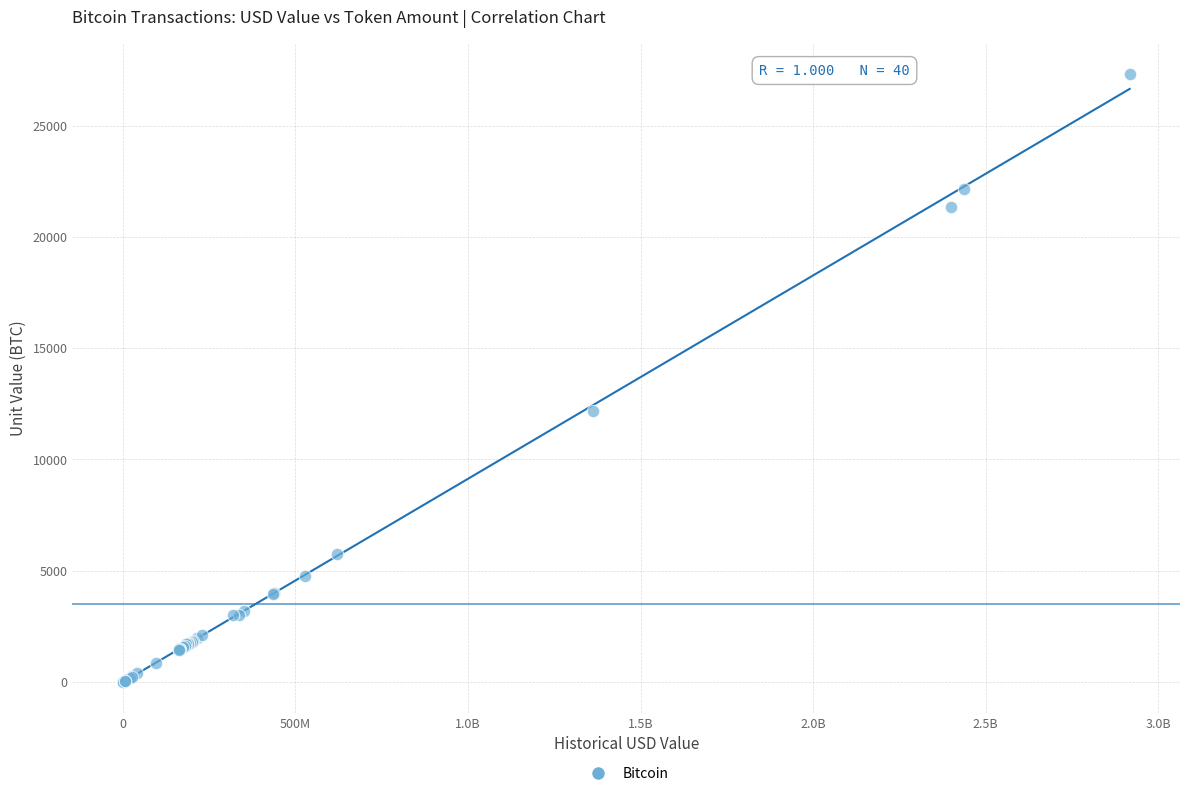

What Y value in the scatter plot is closest to 13660?

12163.9